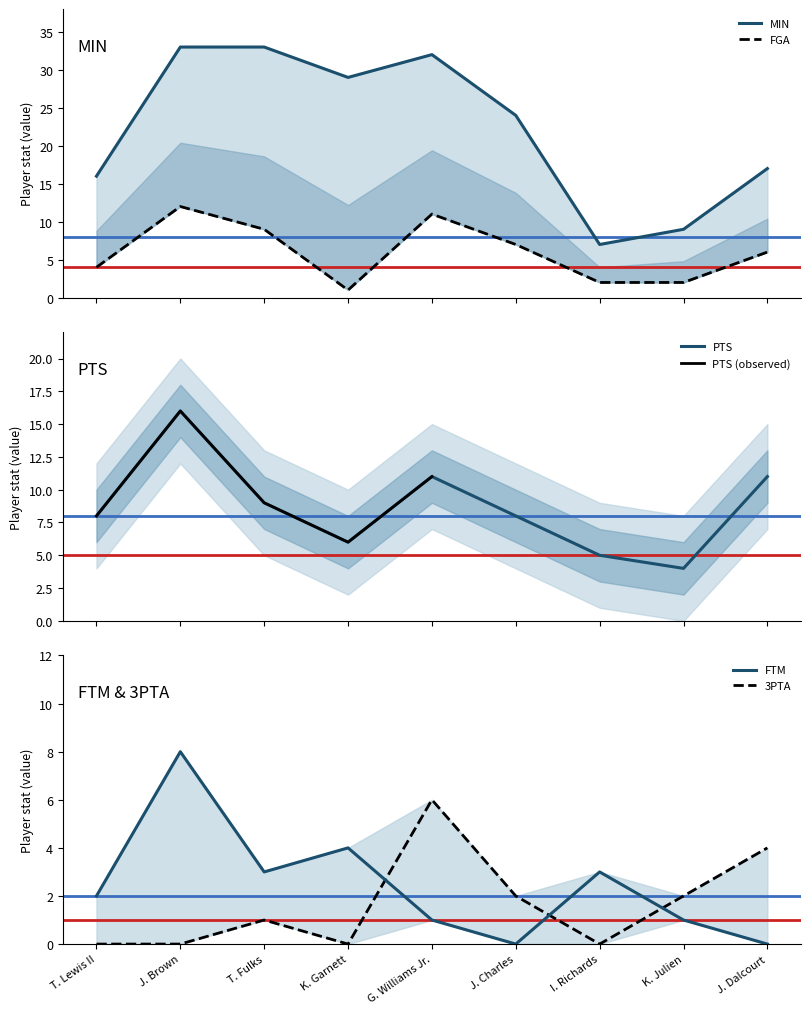

How many data points in PTS are above 8?

4